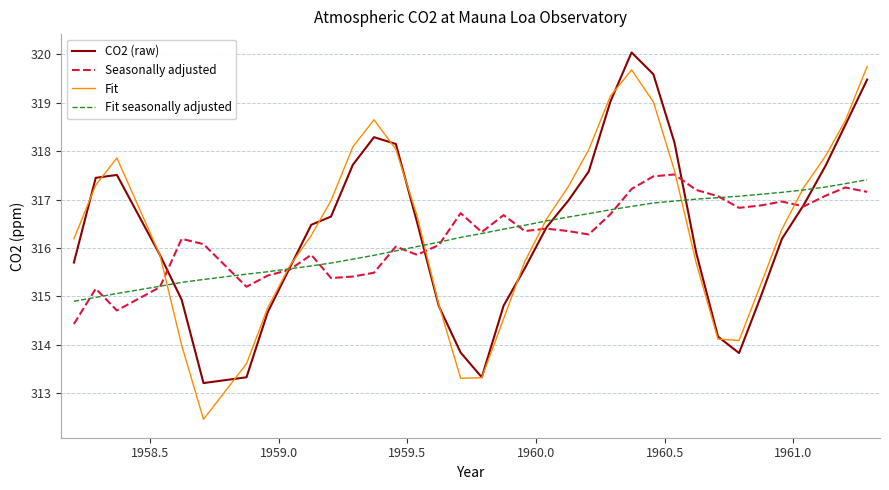

Which series has the widest spread of values?

Fit